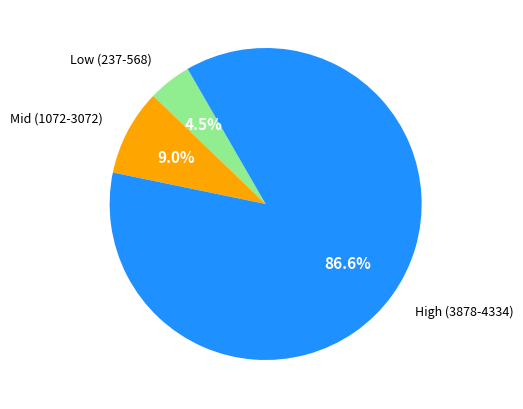

Which has a higher value, Low (237-568) or High (3878-4334)?

High (3878-4334)